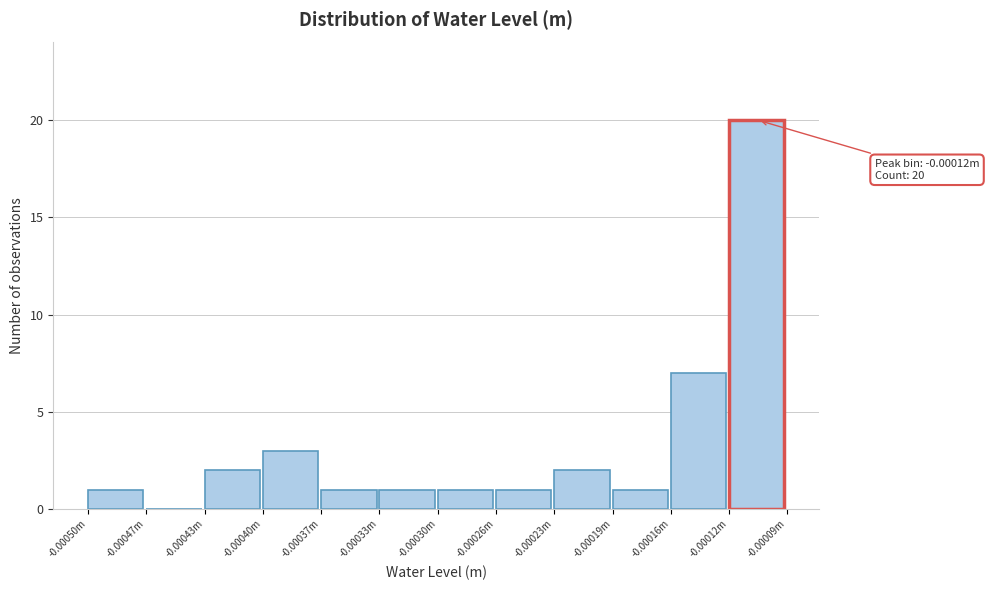

Reading right to left, extract all data points from this chart.

-0.00012m=20	-0.00016m=7	-0.00019m=1	-0.00023m=2	-0.00026m=1	-0.00030m=1	-0.00033m=1	-0.00037m=1	-0.00040m=3	-0.00043m=2	-0.00047m=0	-0.00050m=1